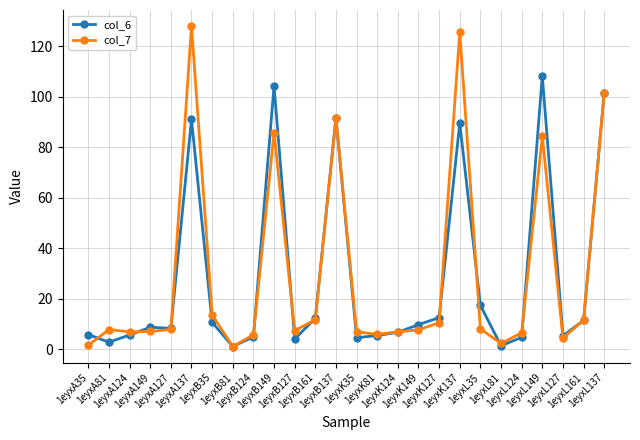

True or false: col_6 has more than 2 points higher than both neighbors.

True